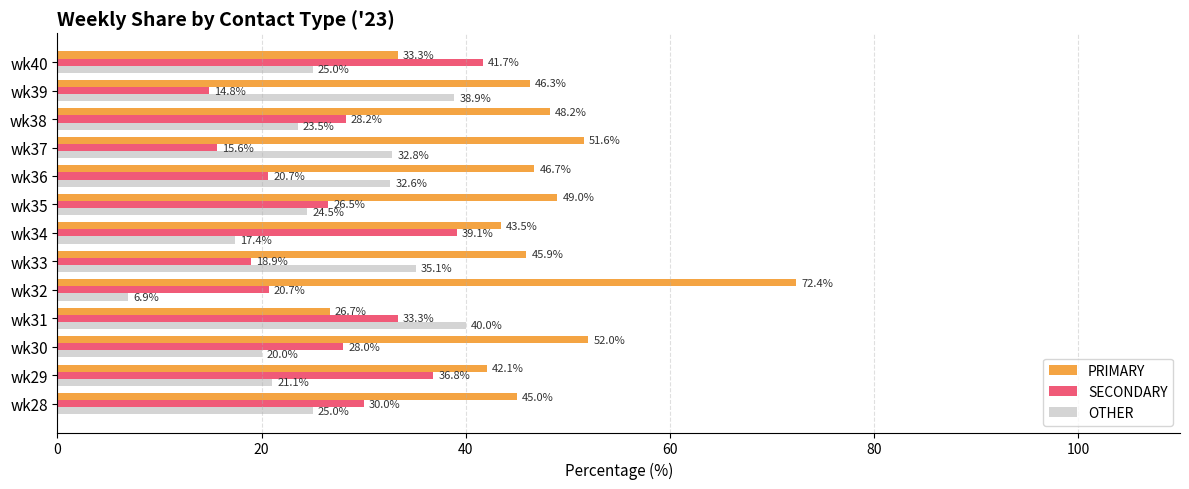

Which series has the largest total across all categories?

PRIMARY